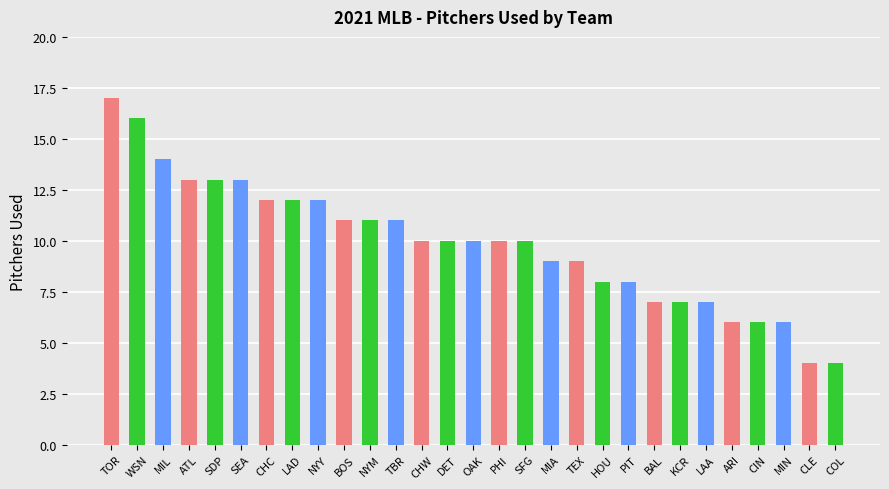

What position from the right is ARI?

5